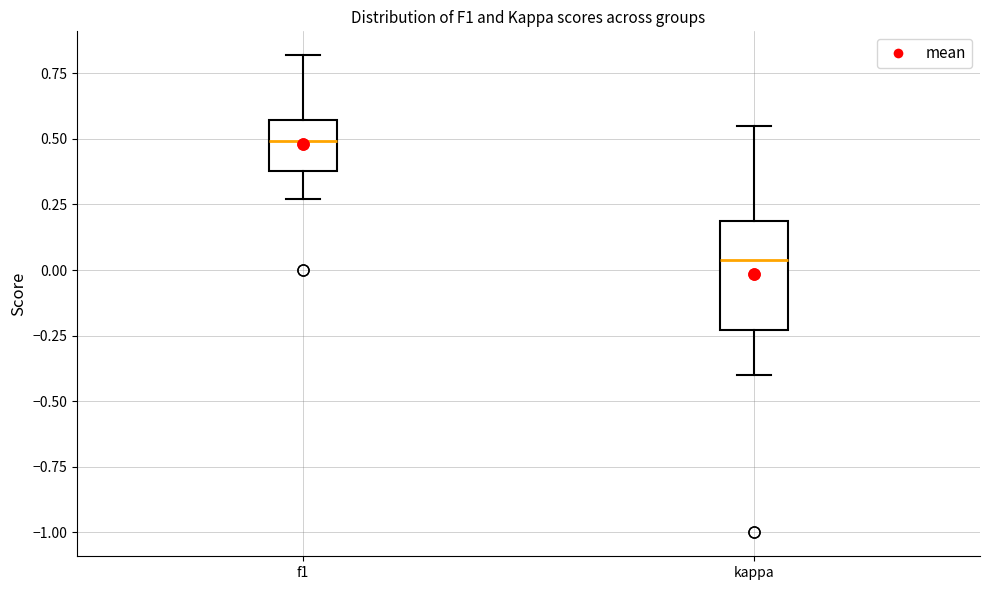

Which box has the highest median line?

f1